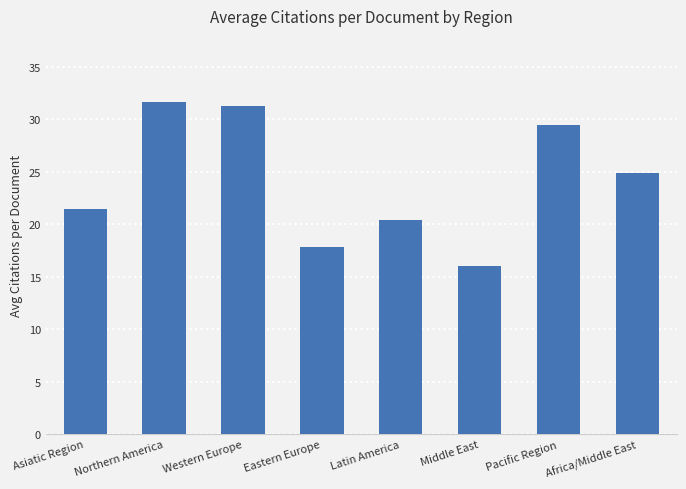

What is the change in value from Western Europe to Pacific Region?

-1.8